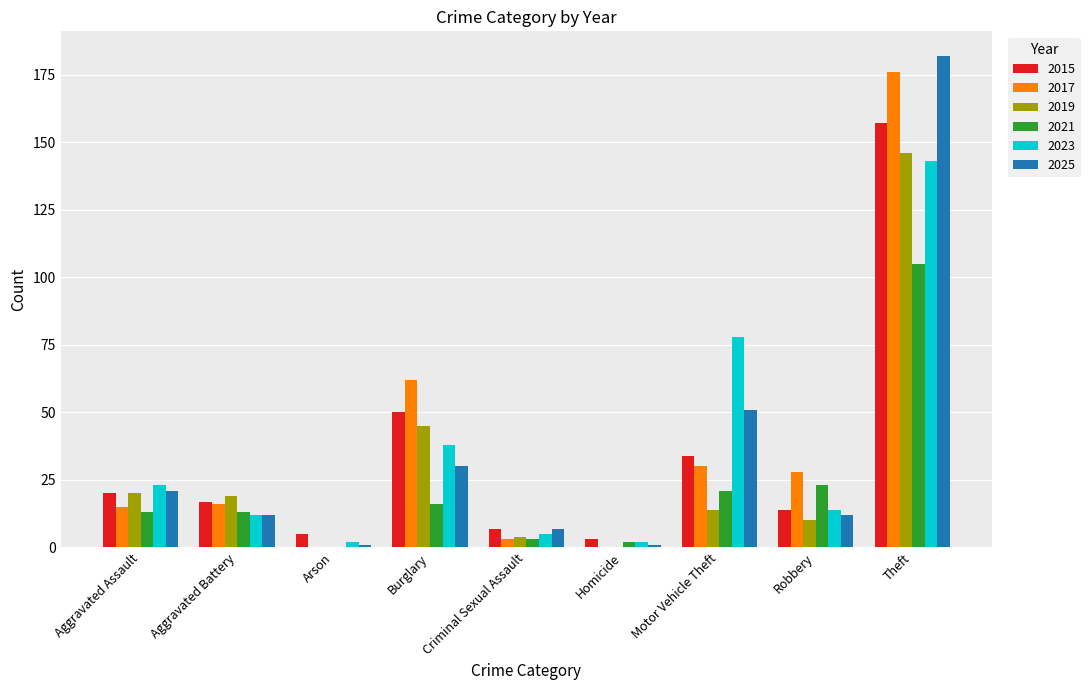

What is the total value across all series at Motor Vehicle Theft?

228